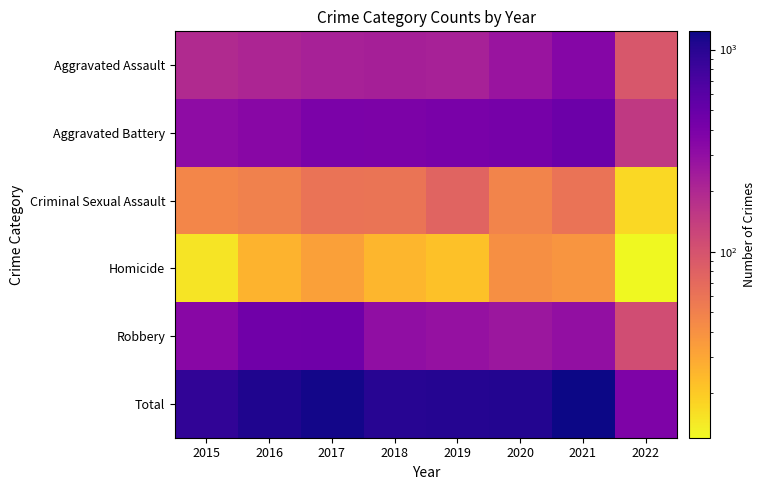

At 2019, list the series in order from largest to smallest.

Total, Aggravated Battery, Robbery, Aggravated Assault, Criminal Sexual Assault, Homicide